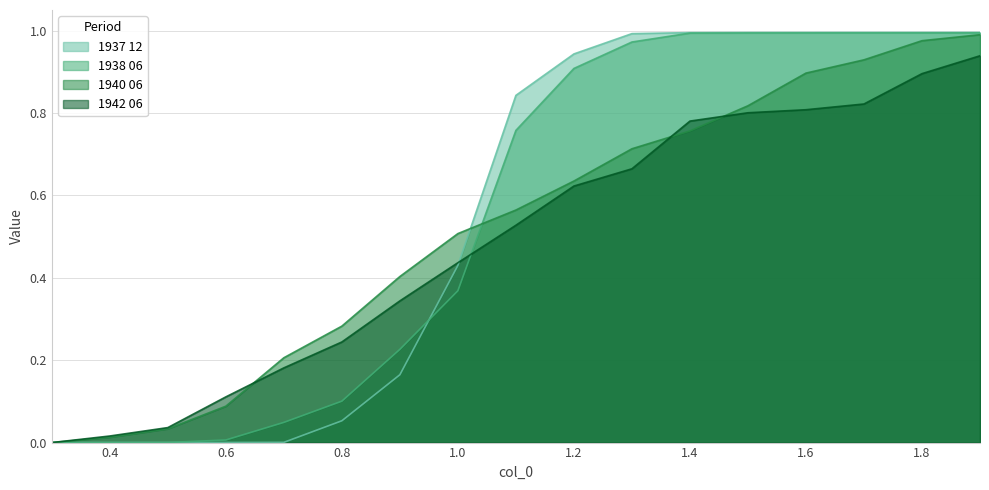

List the series in order of their peak value, lowest first.

1942 06, 1940 06, 1938 06, 1937 12